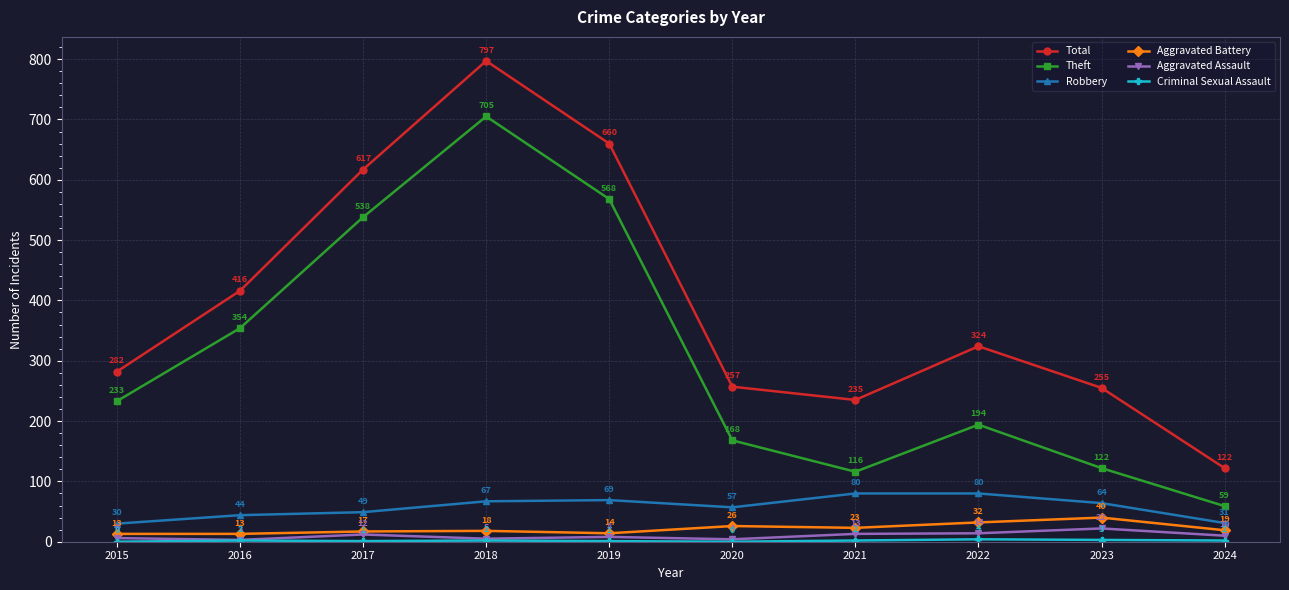

Where is the first local maximum for Aggravated Battery?

2018